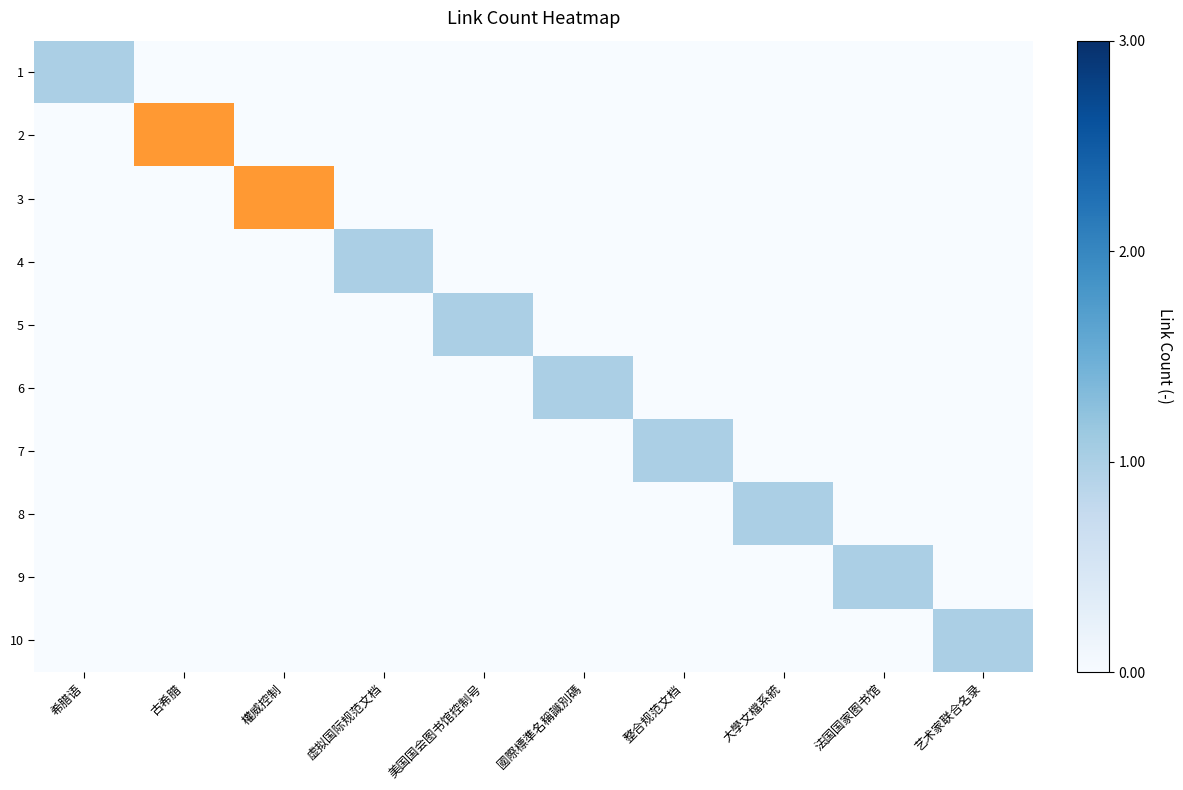

List the series in order of their peak value, highest first.

2, 3, 1, 4, 5, 6, 7, 8, 9, 10